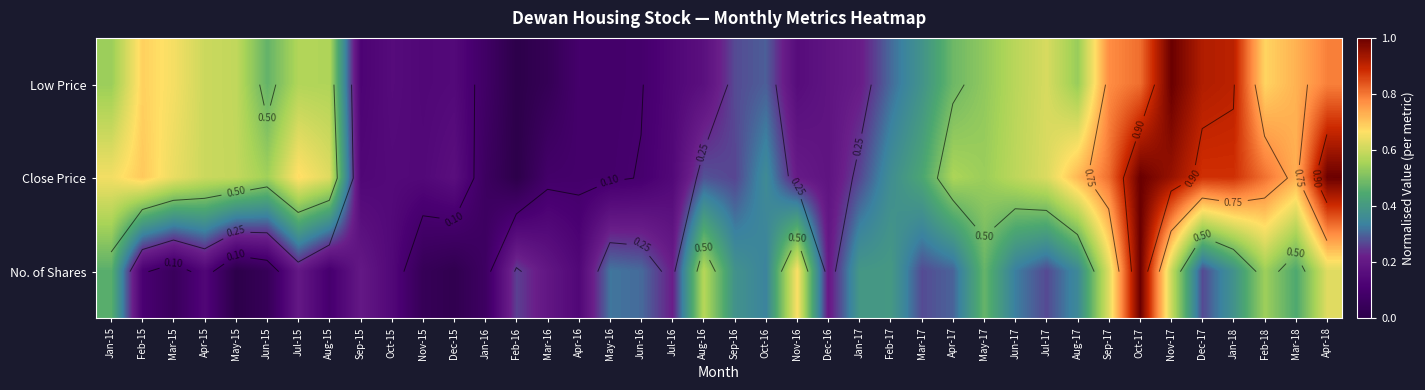

List the labels in order of Close Price value, smallest first.

Feb-16, Jan-16, Mar-16, Apr-16, May-16, Jun-16, Sep-15, Jul-16, Nov-15, Oct-15, Dec-15, Dec-16, Nov-16, Sep-16, Jan-17, Aug-16, Oct-16, Feb-17, Mar-17, May-17, Jun-15, Apr-17, Jun-17, May-15, Apr-15, Jul-17, Aug-15, Mar-15, Jan-15, Jul-15, Feb-15, Aug-17, Mar-18, Feb-18, Sep-17, Dec-17, Jan-18, Nov-17, Apr-18, Oct-17